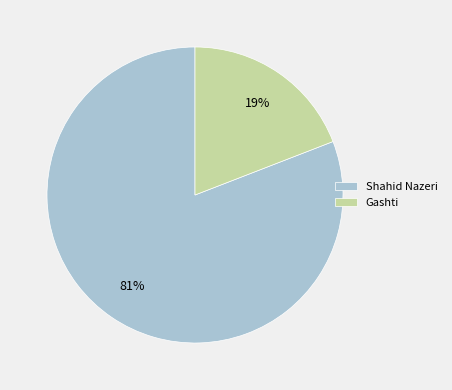

Is there a majority slice in this chart?

Yes